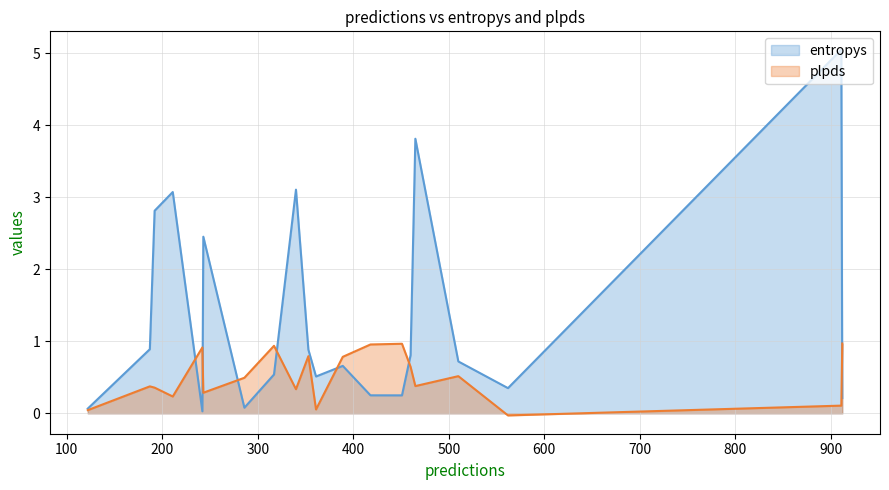

Reading left to right, what are all the values shown in this chart?

entropys: 286=0.1	911=5.1	211=3.1	122=0.1	242=0.0	353=0.9	460=0.8	912=0.2	389=0.7	451=0.2	340=3.1	317=0.5	510=0.7	418=0.3	465=3.8	562=0.3	187=0.9	361=0.5	192=2.8	243=2.5
plpds: 286=0.5	911=0.1	211=0.2	122=0.0	242=0.9	353=0.8	460=0.6	912=1.0	389=0.8	451=1.0	340=0.3	317=0.9	510=0.5	418=1.0	465=0.4	562=-0.0	187=0.4	361=0.1	192=0.4	243=0.3